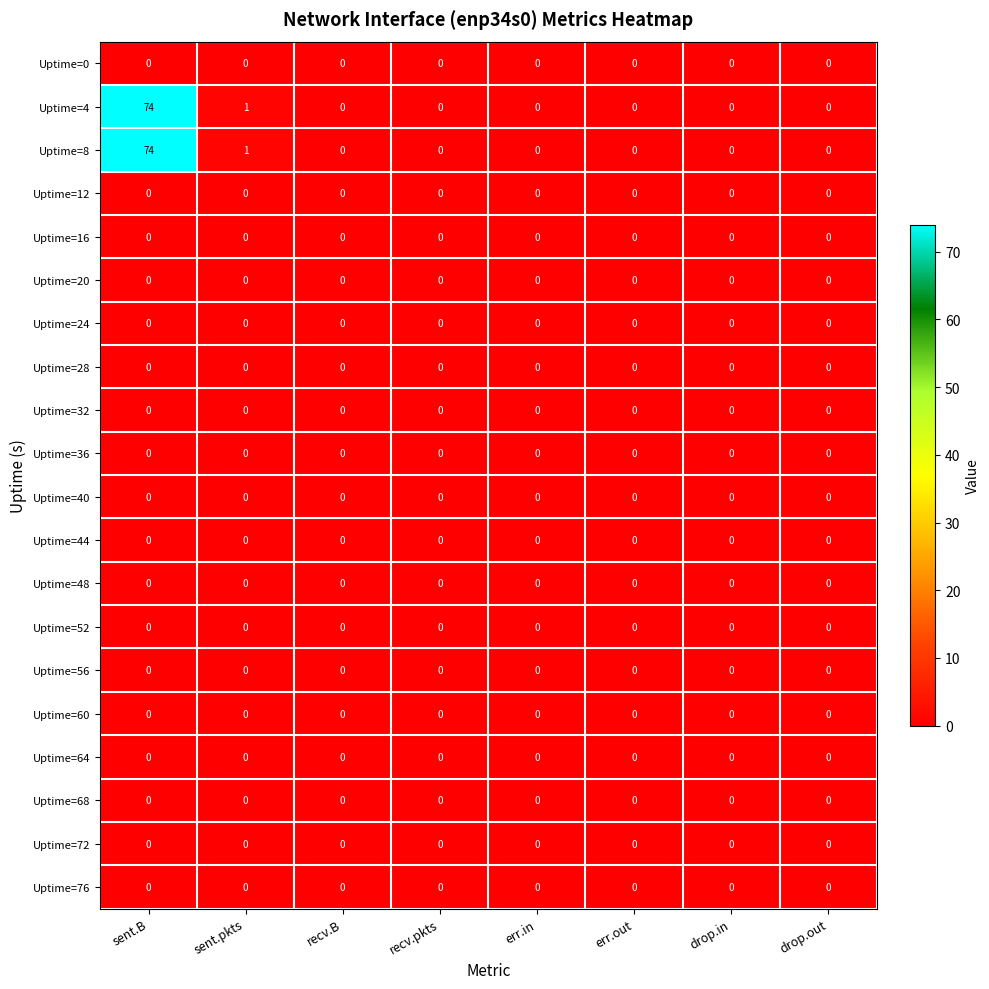

At which category is the sum across all series the highest?

sent.B